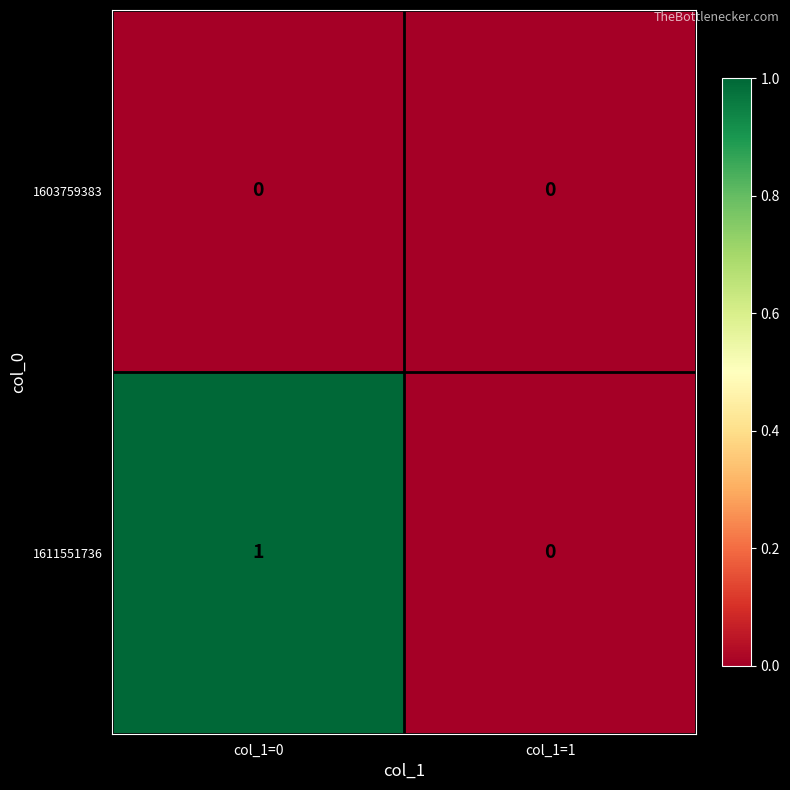

Which series has the largest total across all categories?

1611551736